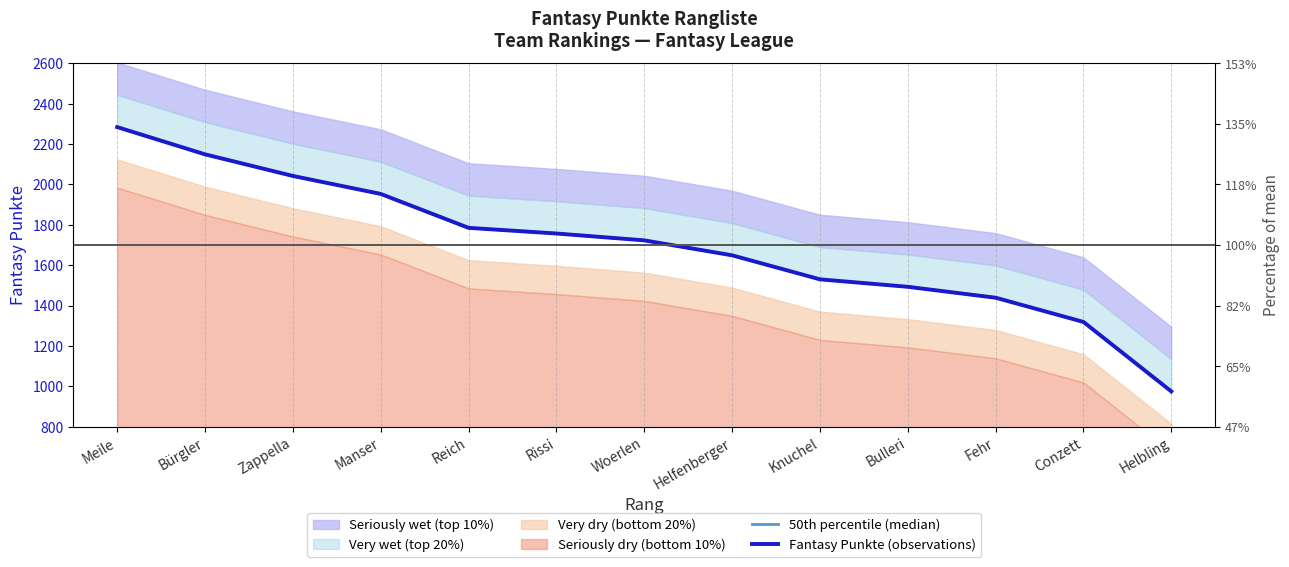

Is it true that Fantasy Punkte (observations) equals 3908 at Meile?

False